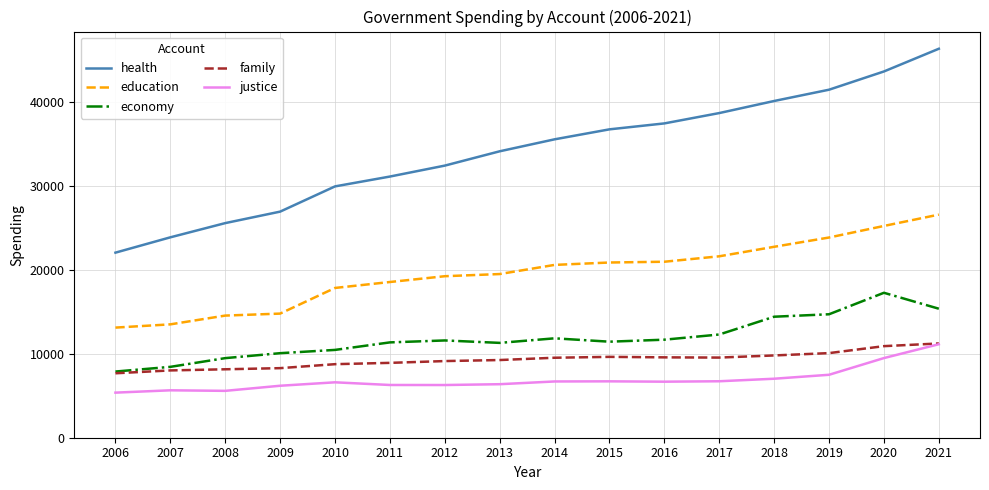

Which series has the largest total across all categories?

health